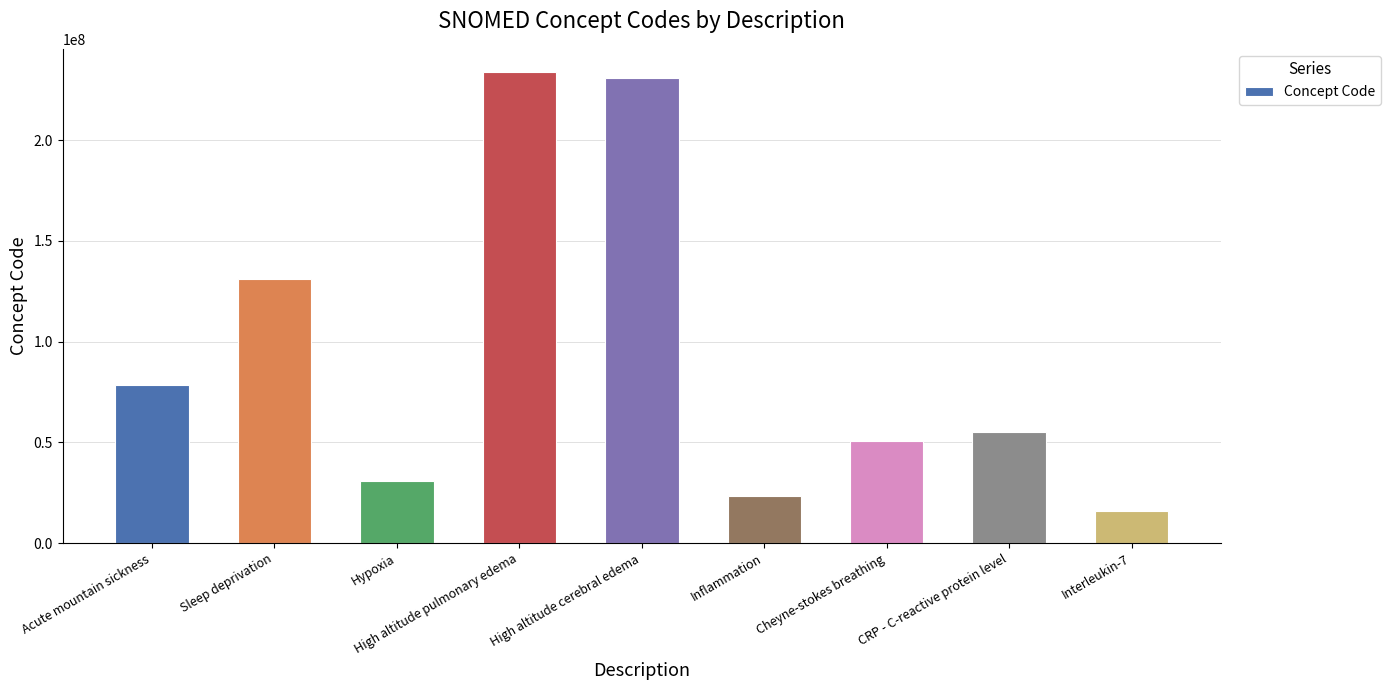

Reading right to left, transcribe all the data shown in this chart.

Interleukin-7=15754000	CRP - C-reactive protein level=55235003	Cheyne-stokes breathing=50530005	Inflammation=23583003	High altitude cerebral edema=230762003	High altitude pulmonary edema=233707008	Hypoxia=30869003	Sleep deprivation=130989002	Acute mountain sickness=78590007